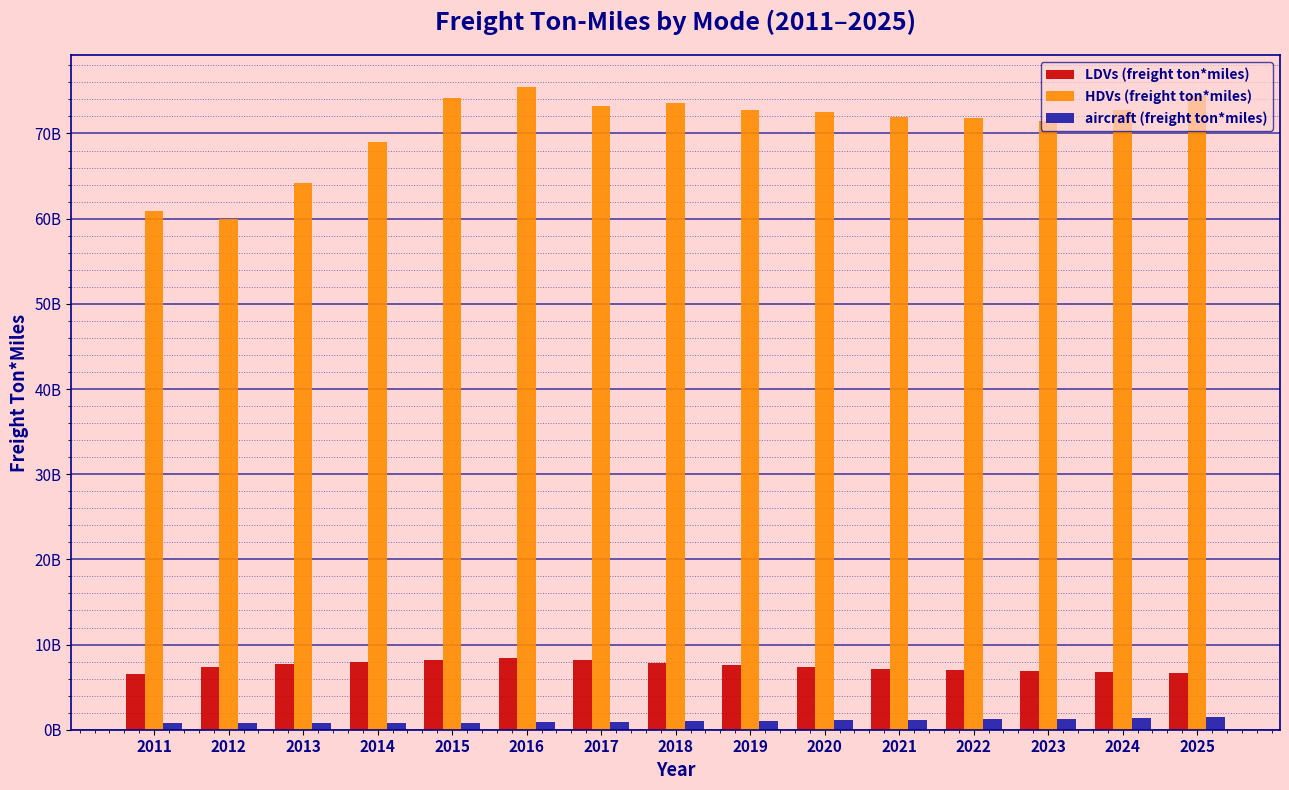

What value does the LDVs (freight ton*miles) series have at 2014?

7965926314.9